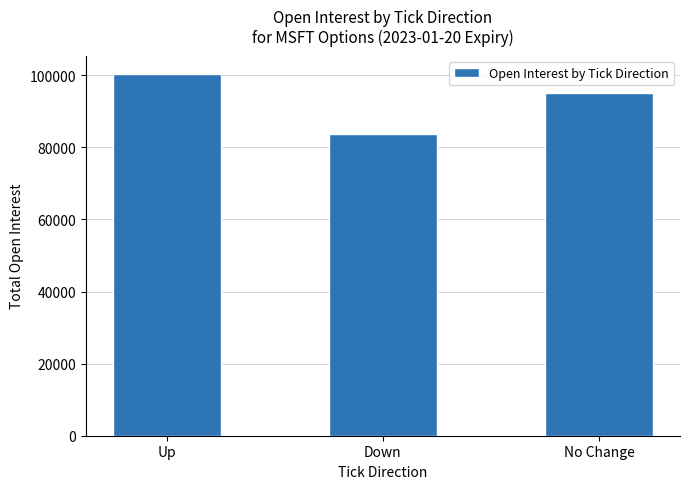

What is the ratio of the value at No Change to the value at Down?

1.1